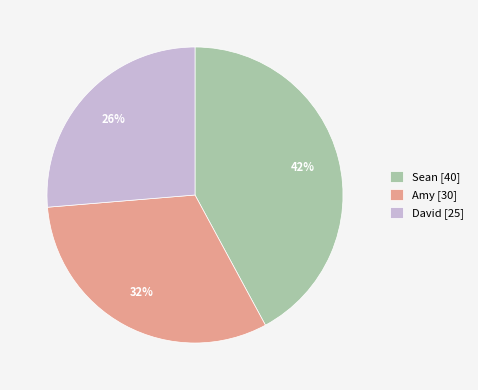

Do David and Sean together represent more than half of the pie?

Yes